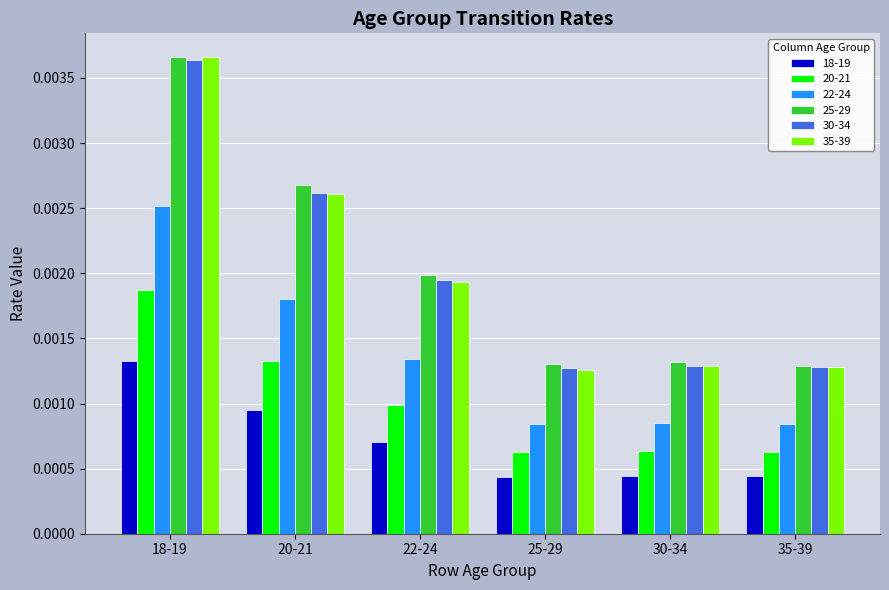

How many groups of bars are there?

6